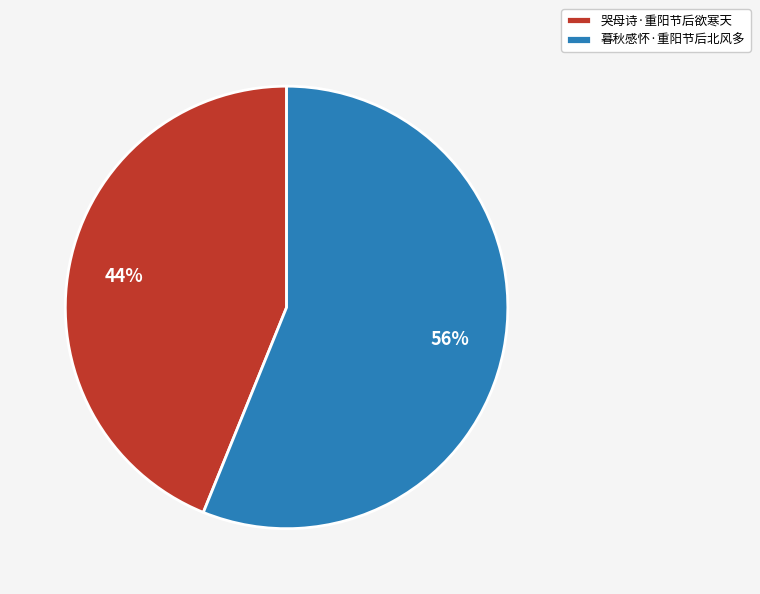

Is the sum of 暮秋感怀·重阳节后北风多 and 哭母诗·重阳节后欲寒天 greater than half?

Yes